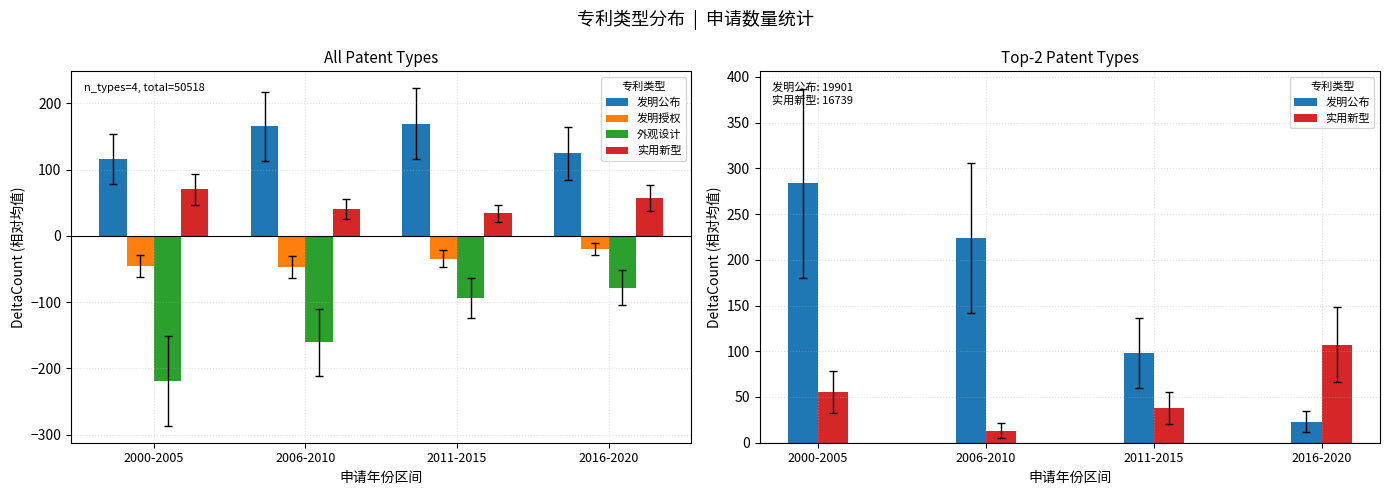

What is the sum of all 发明授权 values?

-145.7